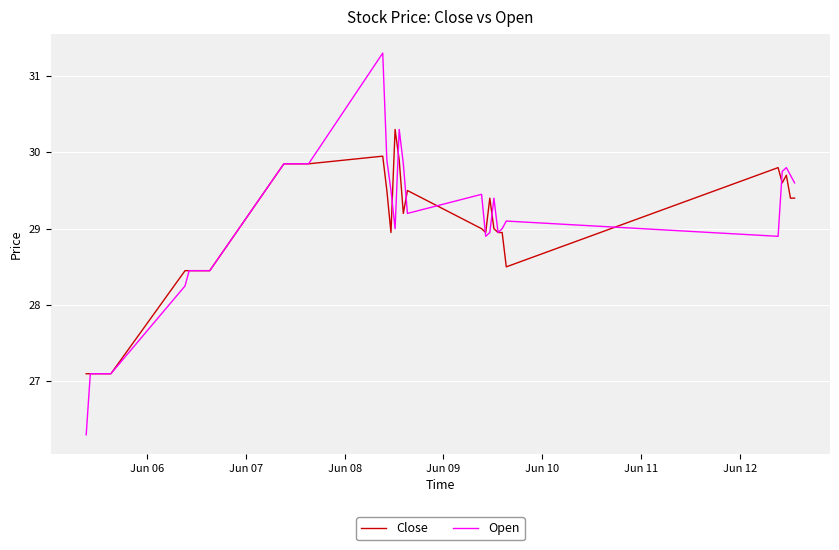

List the series in order of their peak value, highest first.

Open, Close